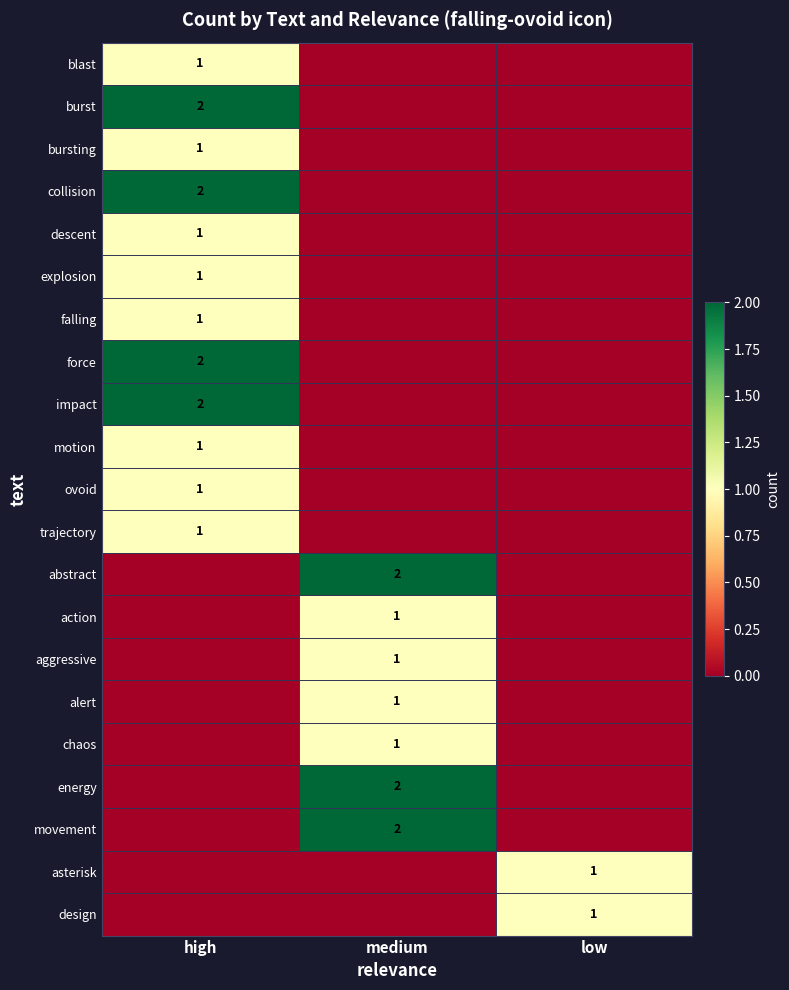

The value of movement at medium is 2. True or false?

True